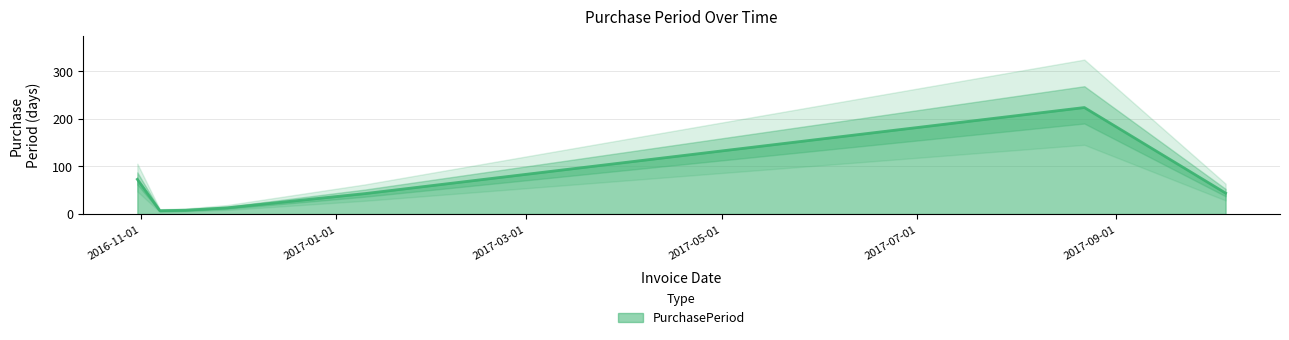

How many points are higher than both their immediate neighbors (excluding endpoints)?

1